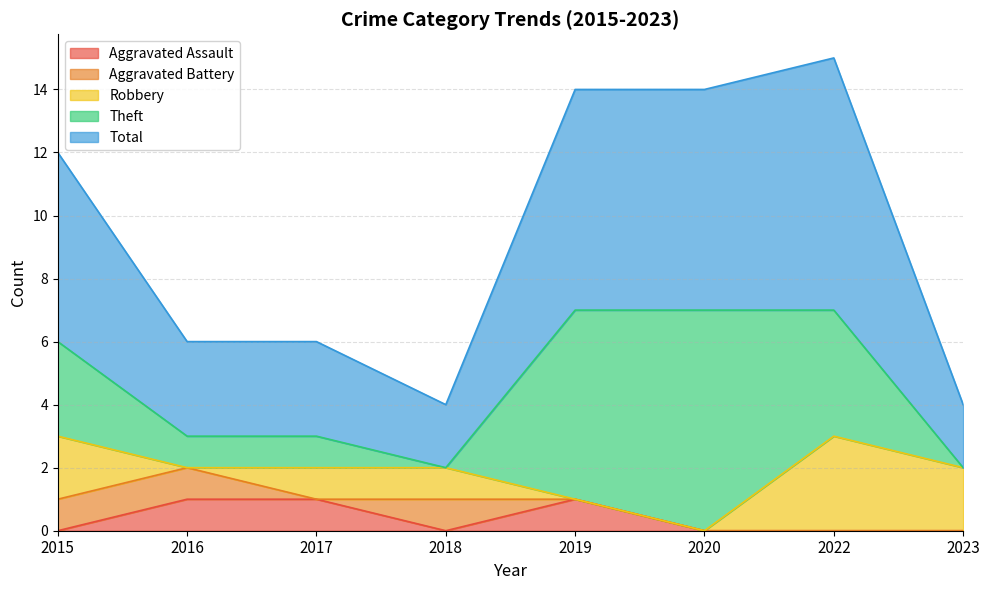

At which category does Robbery reach its first local valley?

2016